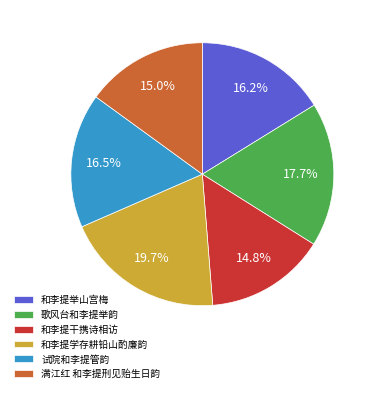

What percentage is the 满江红 和李提刑见贻生日韵 slice, to the nearest percent?

15%